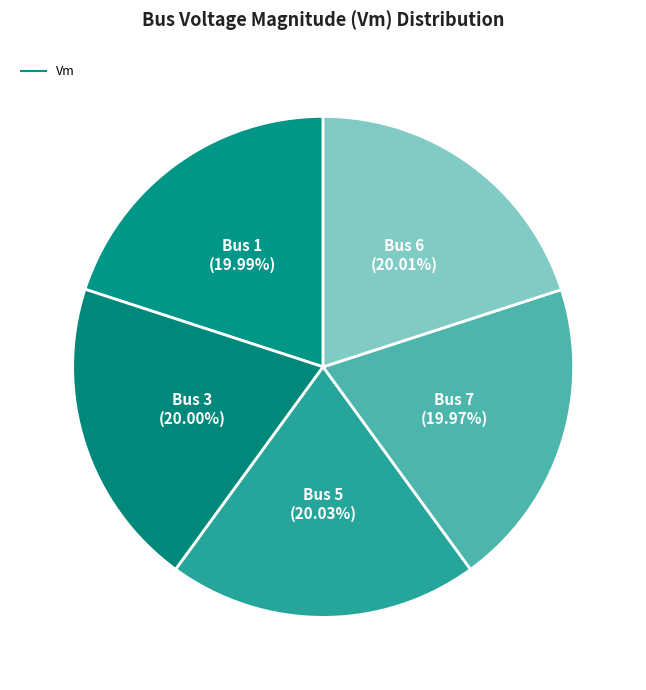

How many slices are in this pie chart?

5